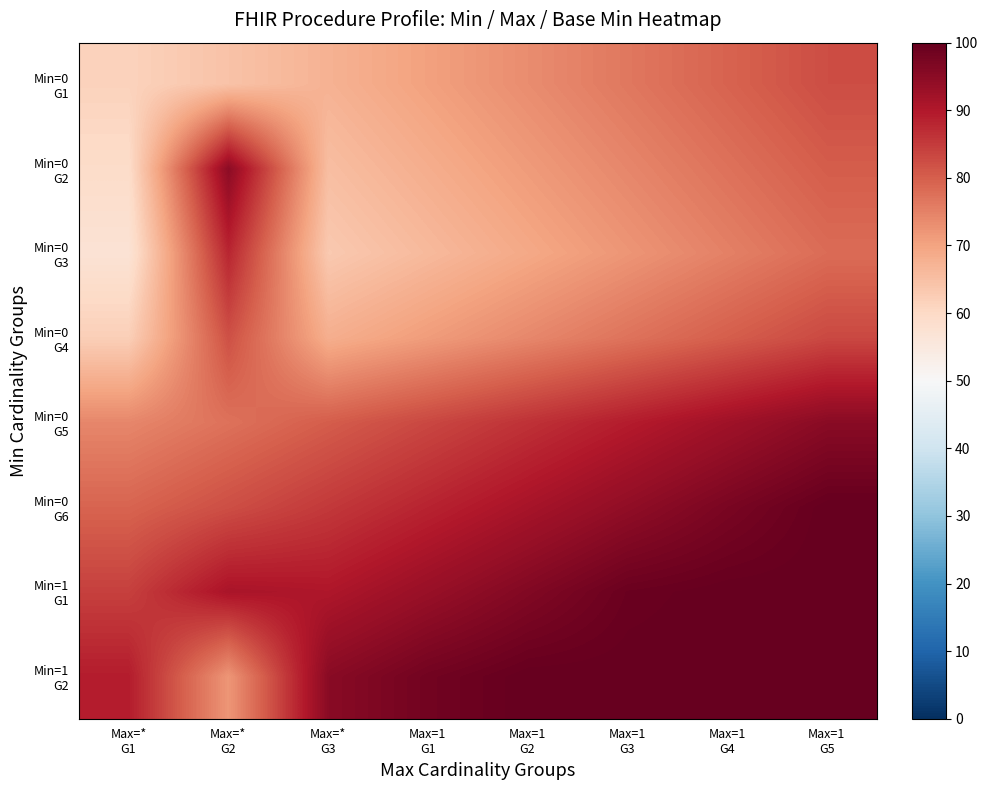

Rank the series by their maximum value, from lowest to highest.

Min=0 G1, Min=0 G4, Min=0 G3, Min=0 G2, Min=0 G5, Min=0 G6, Min=1 G1, Min=1 G2